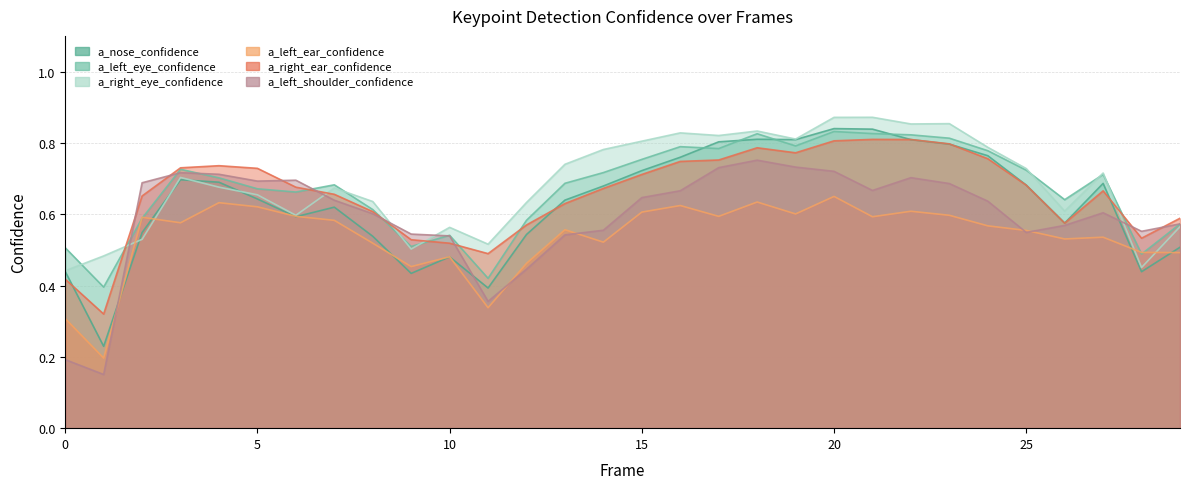

What is the value of the a_nose_confidence point at the 28th from the left?

0.7